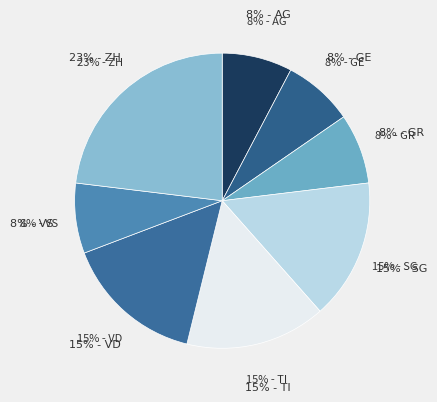

The 2020-06-30 slice represents 1% of the pie. True or false?

False